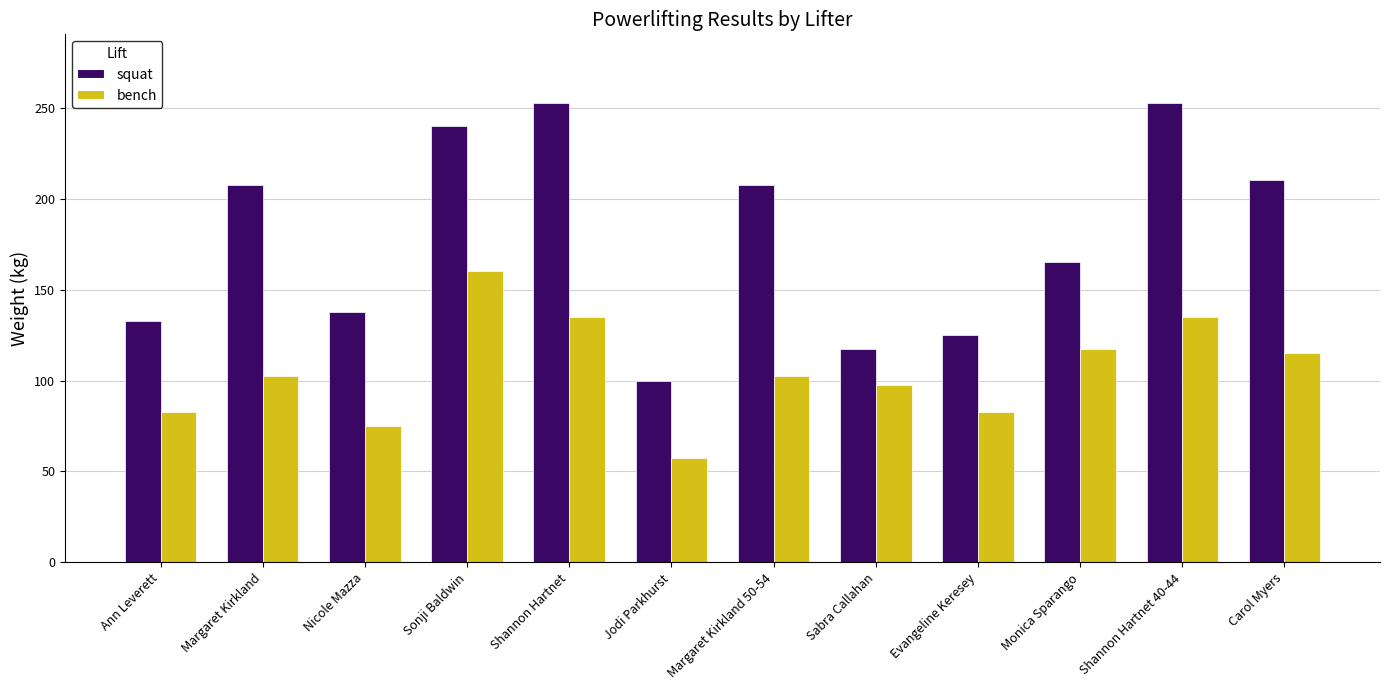

What is the sum of all squat values?

2147.5